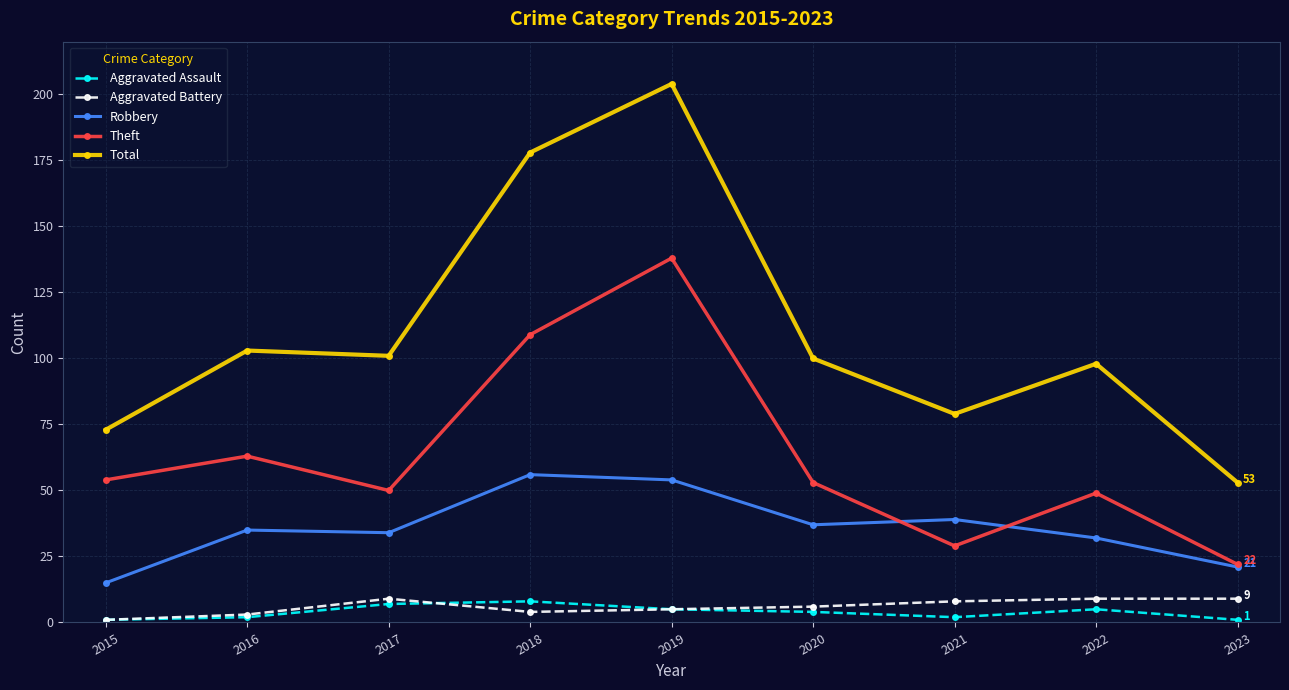

How many data points does each series have?

9